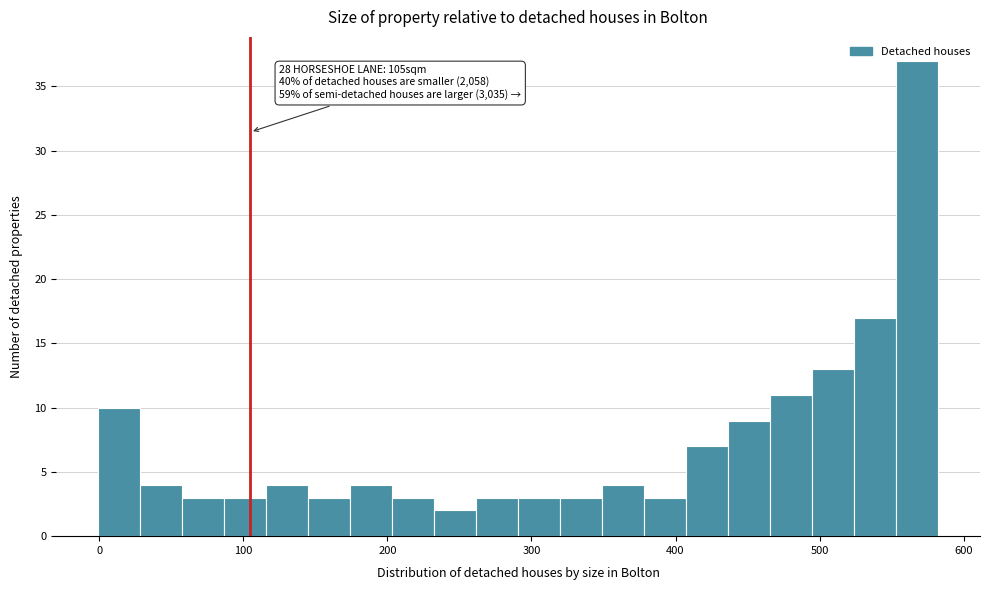

Read against the x-axis, roughly where is the centre of the tallest bar?

570